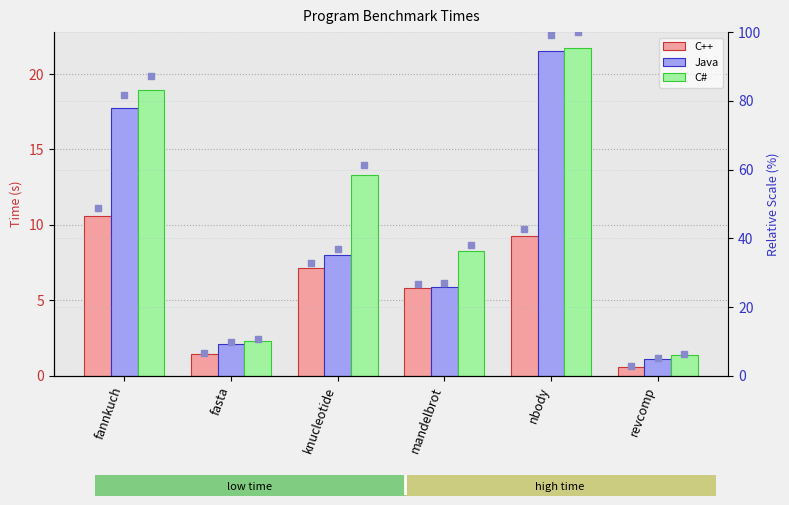

At how many categories does at least one series exceed 39?

3